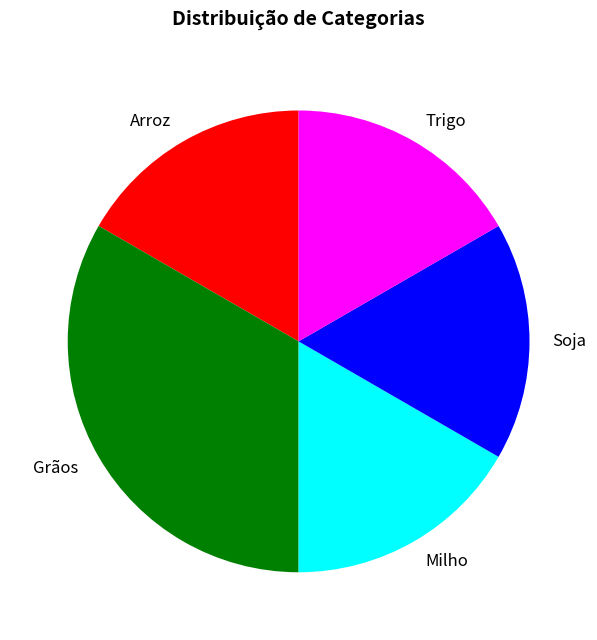

Which slice is the largest?

Grãos